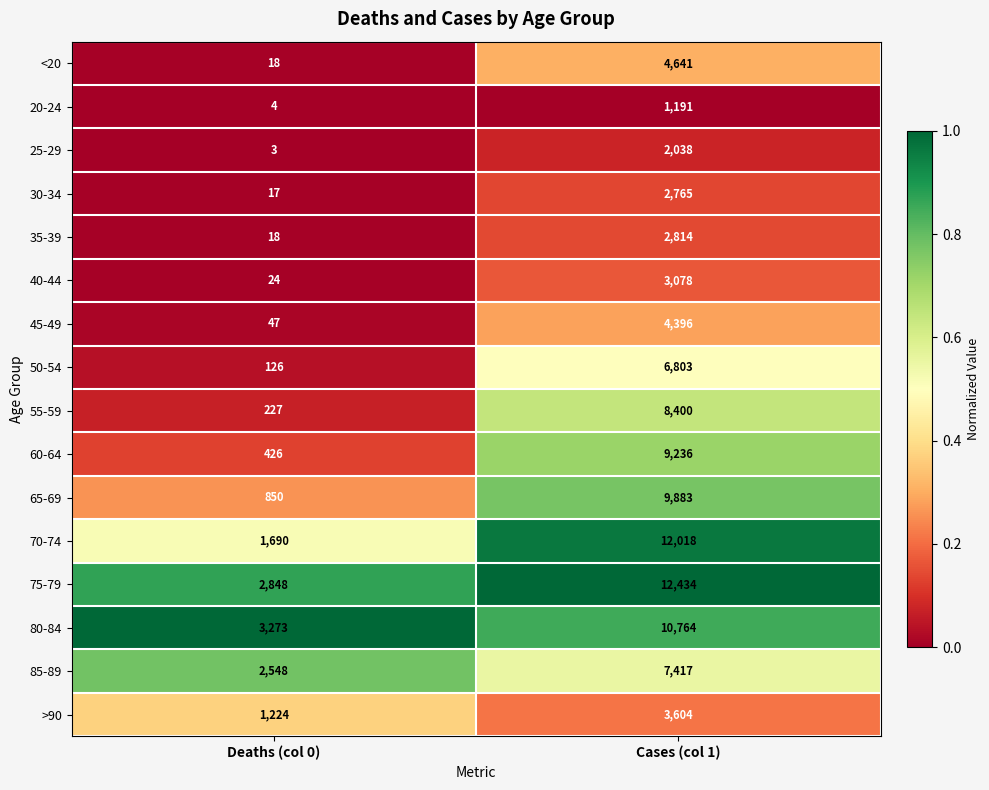

How many data points does each series have?

2